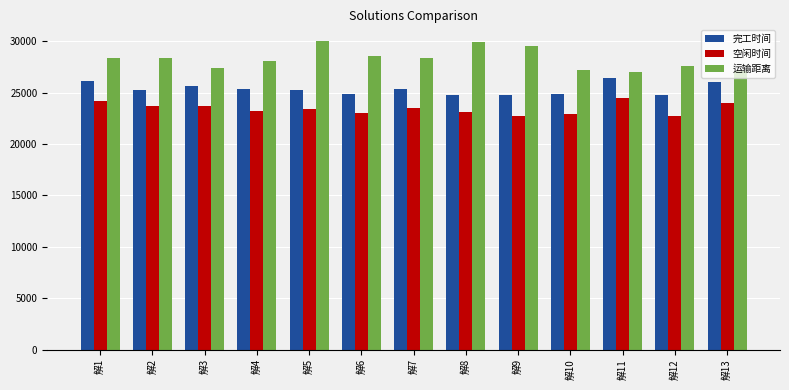

What is the value of the 完工时间 bar at the 11th from the left?

26375.4